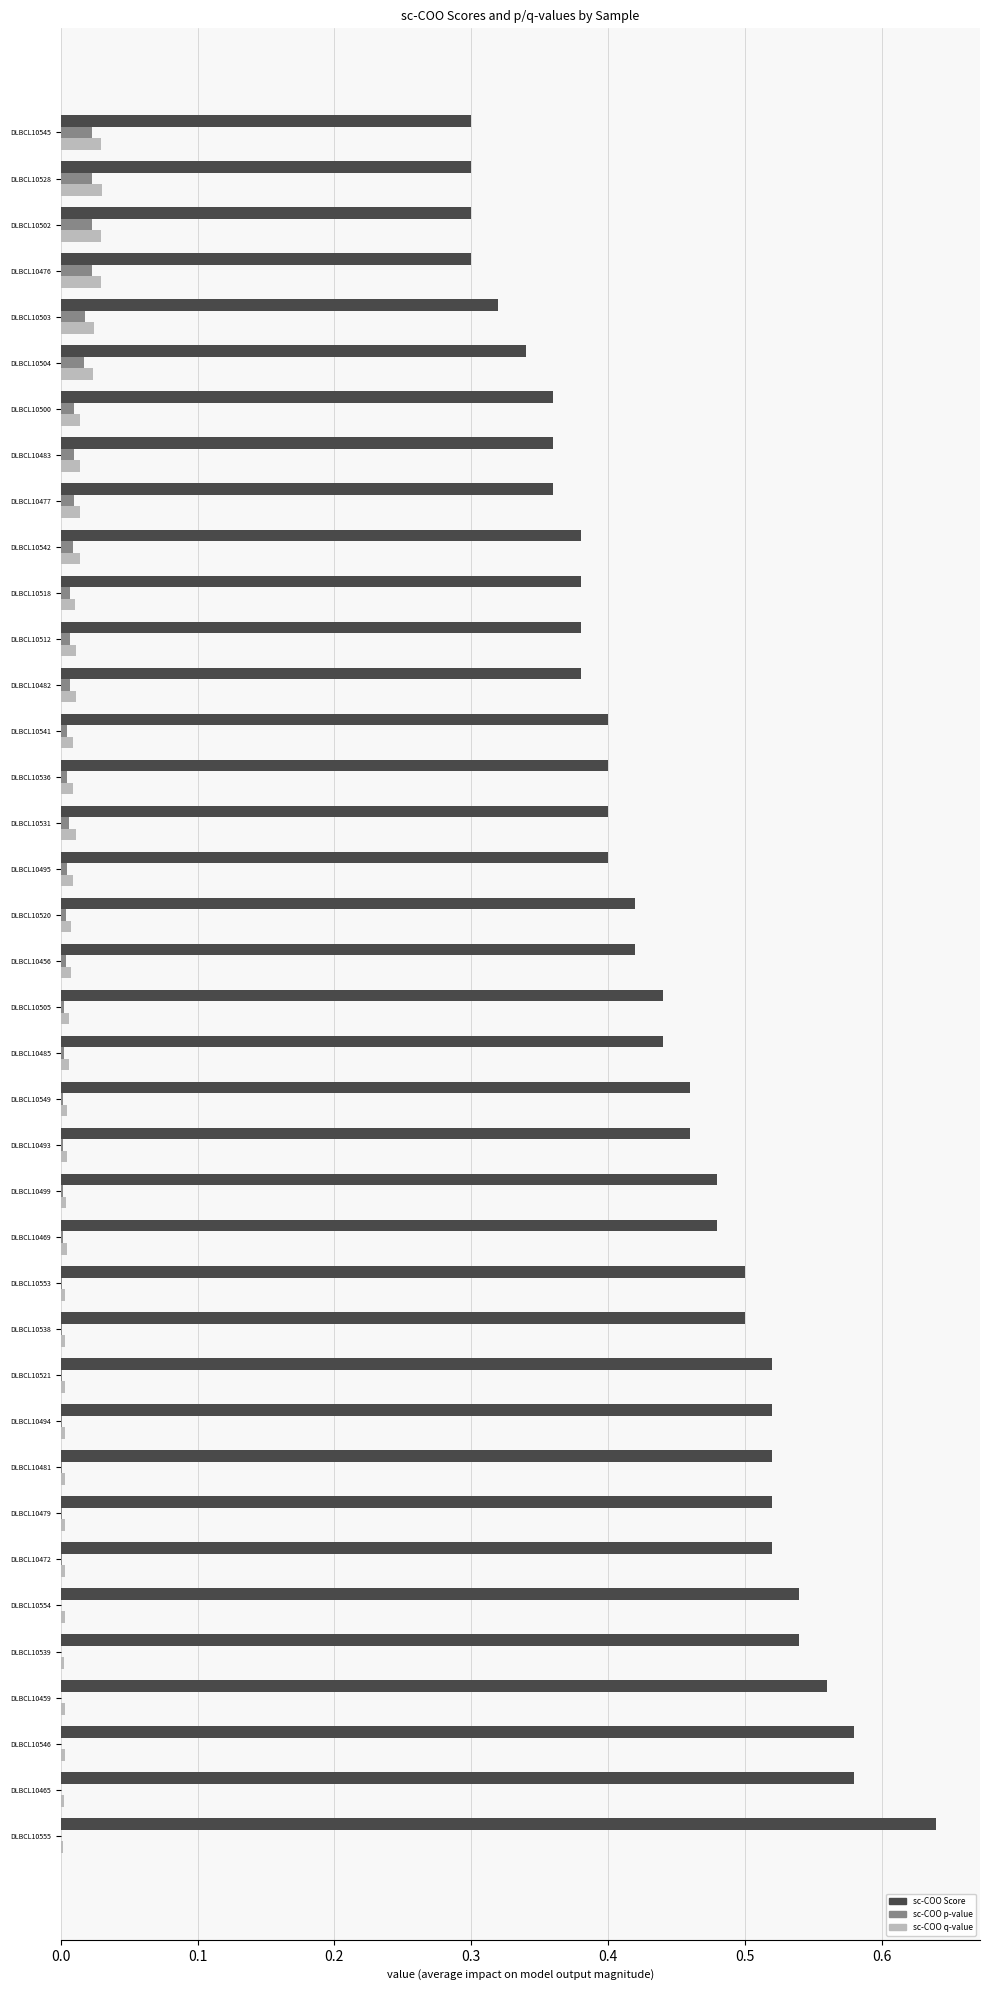

Which series changed the most between DLBCL10472 and DLBCL10483?

sc-COO Score